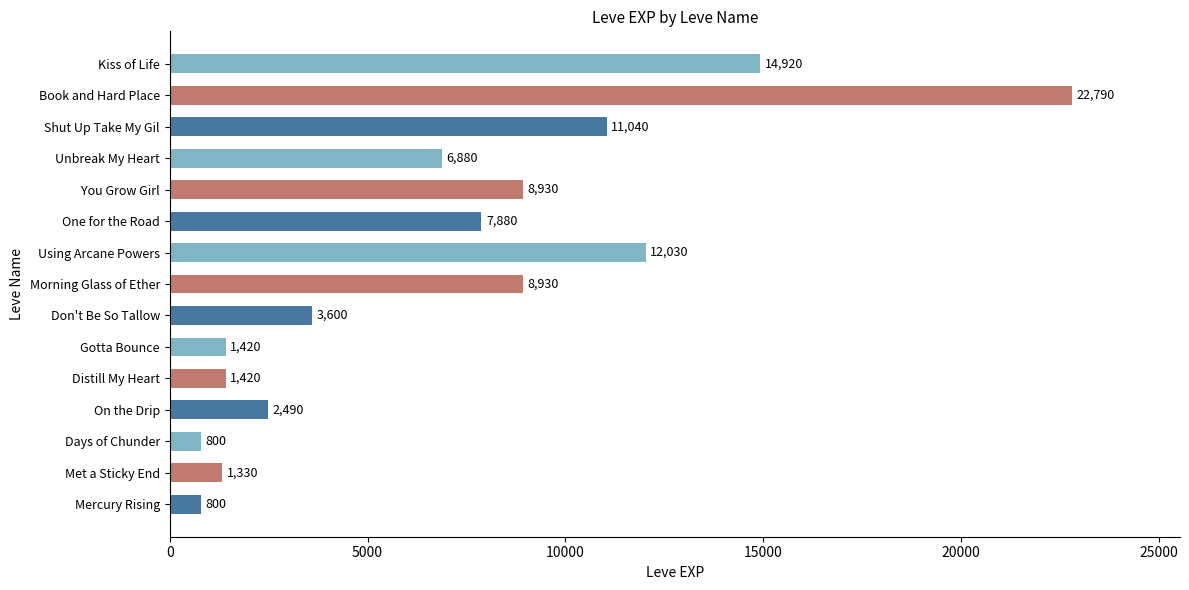

Are the bars grouped side by side (vs. stacked)?

No